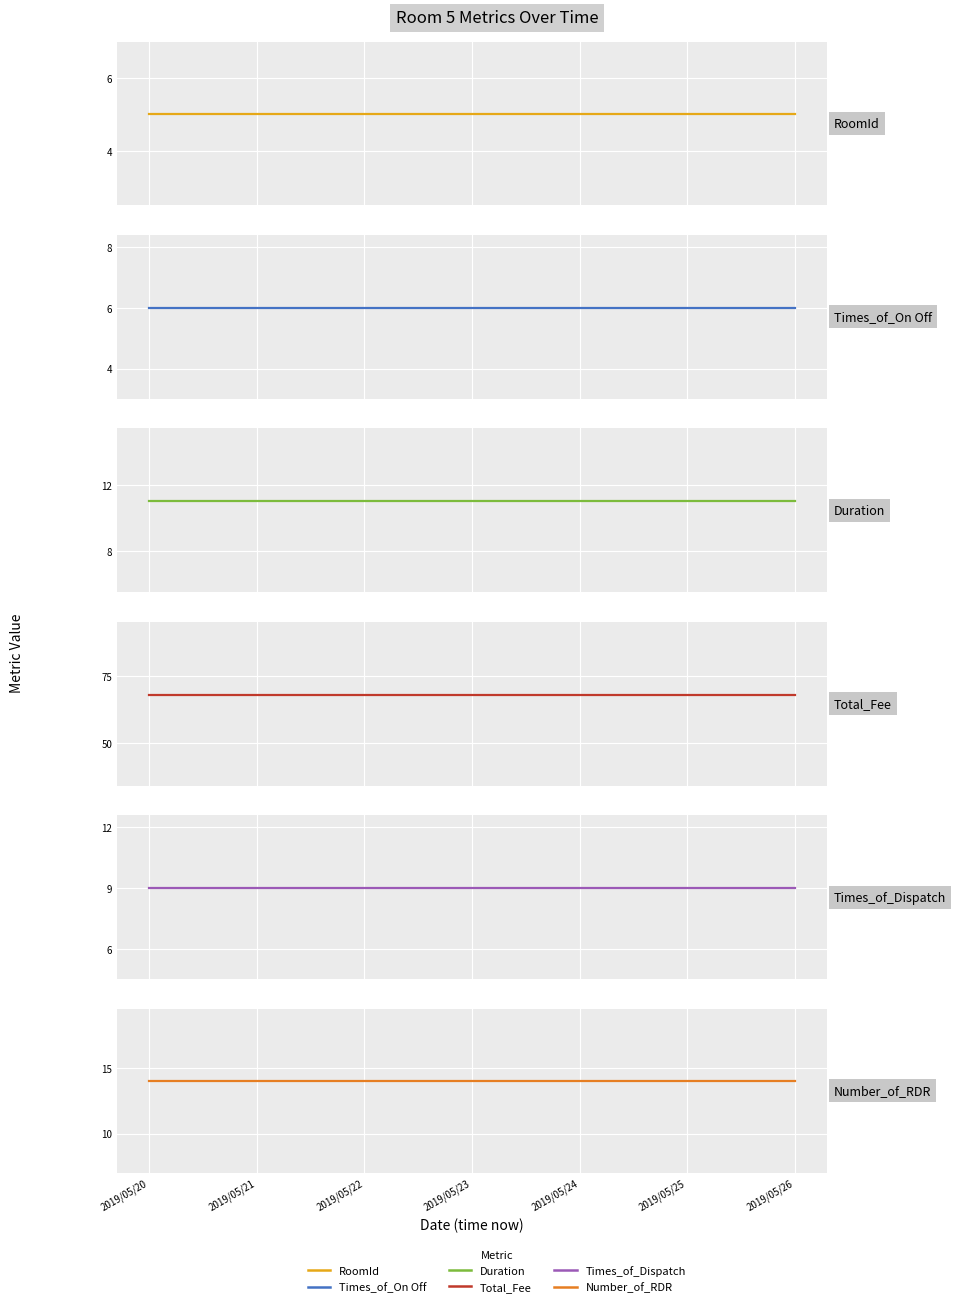

What is the sum of the Times_of_Dispatch values at 2019/05/26 and 2019/05/21?

18